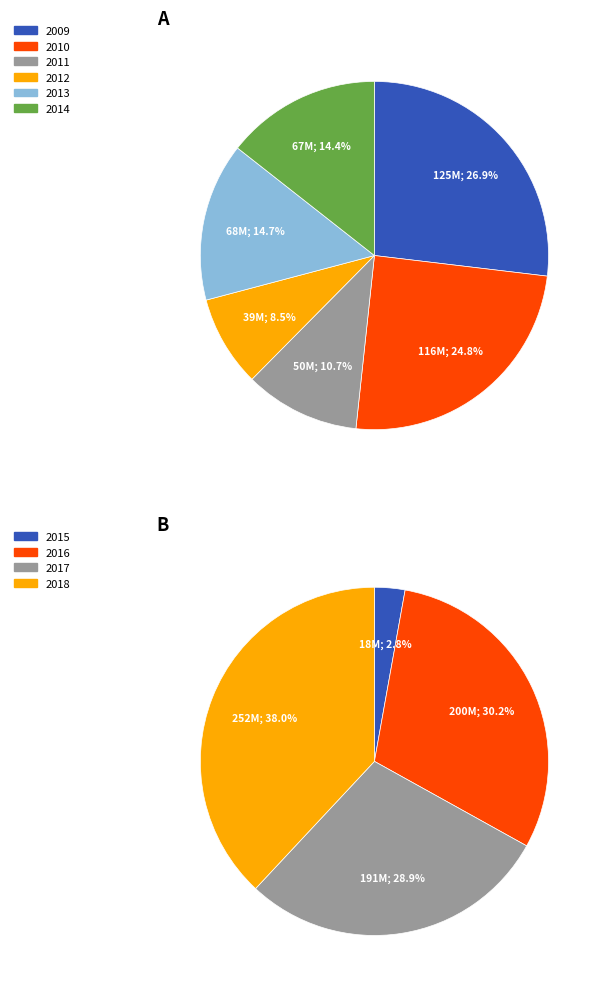

Do 2011 and 2015 together represent more than half of the pie?

No